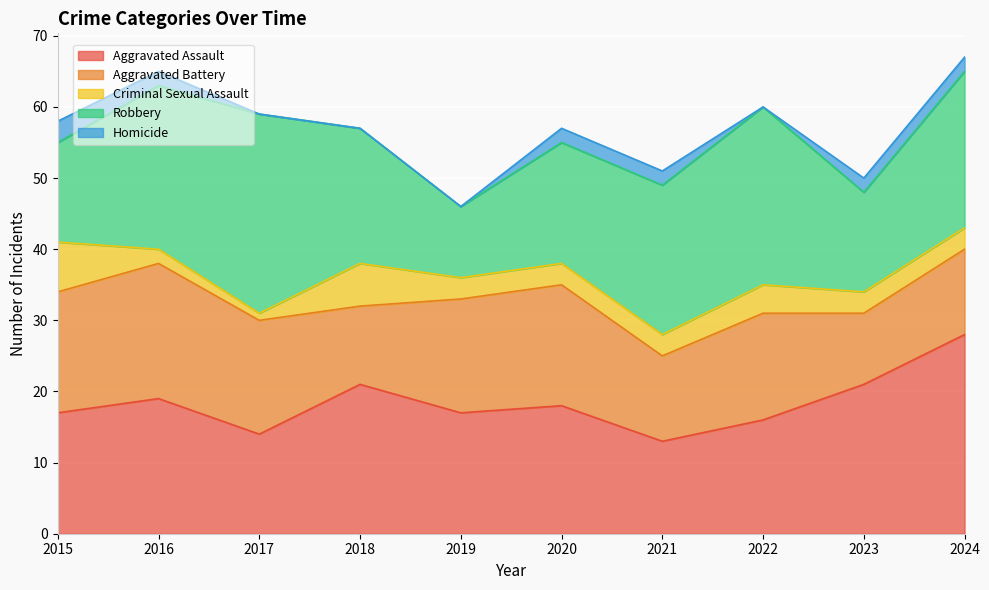

At how many categories does at least one series exceed 17?

8